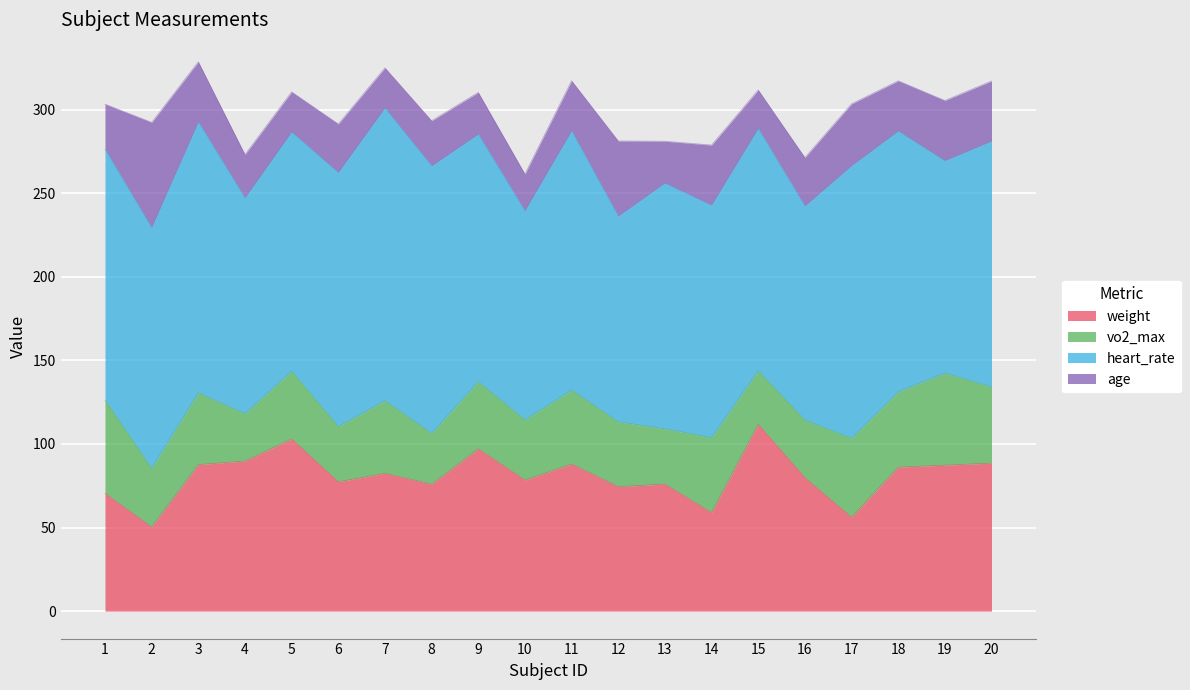

What is the value of the heart_rate point at the 7th from the left?

175.0